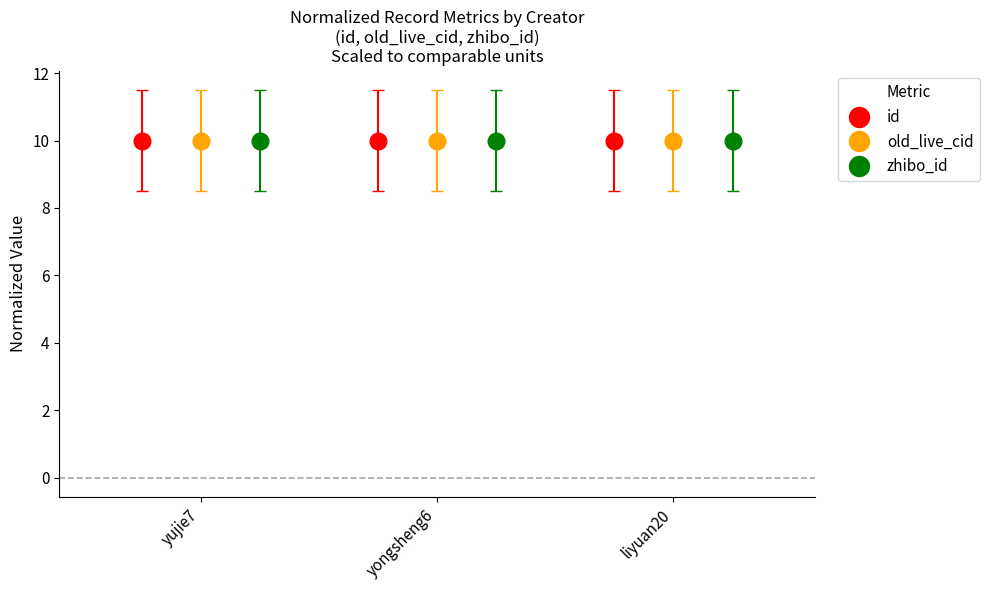

What is the value of the id point at the 2nd from the left?

10.0